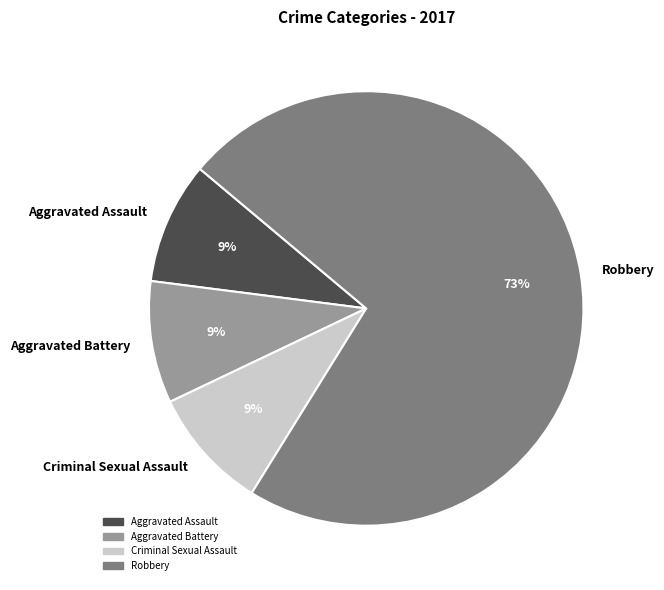

To the nearest percent, what is the average slice percentage?

25%